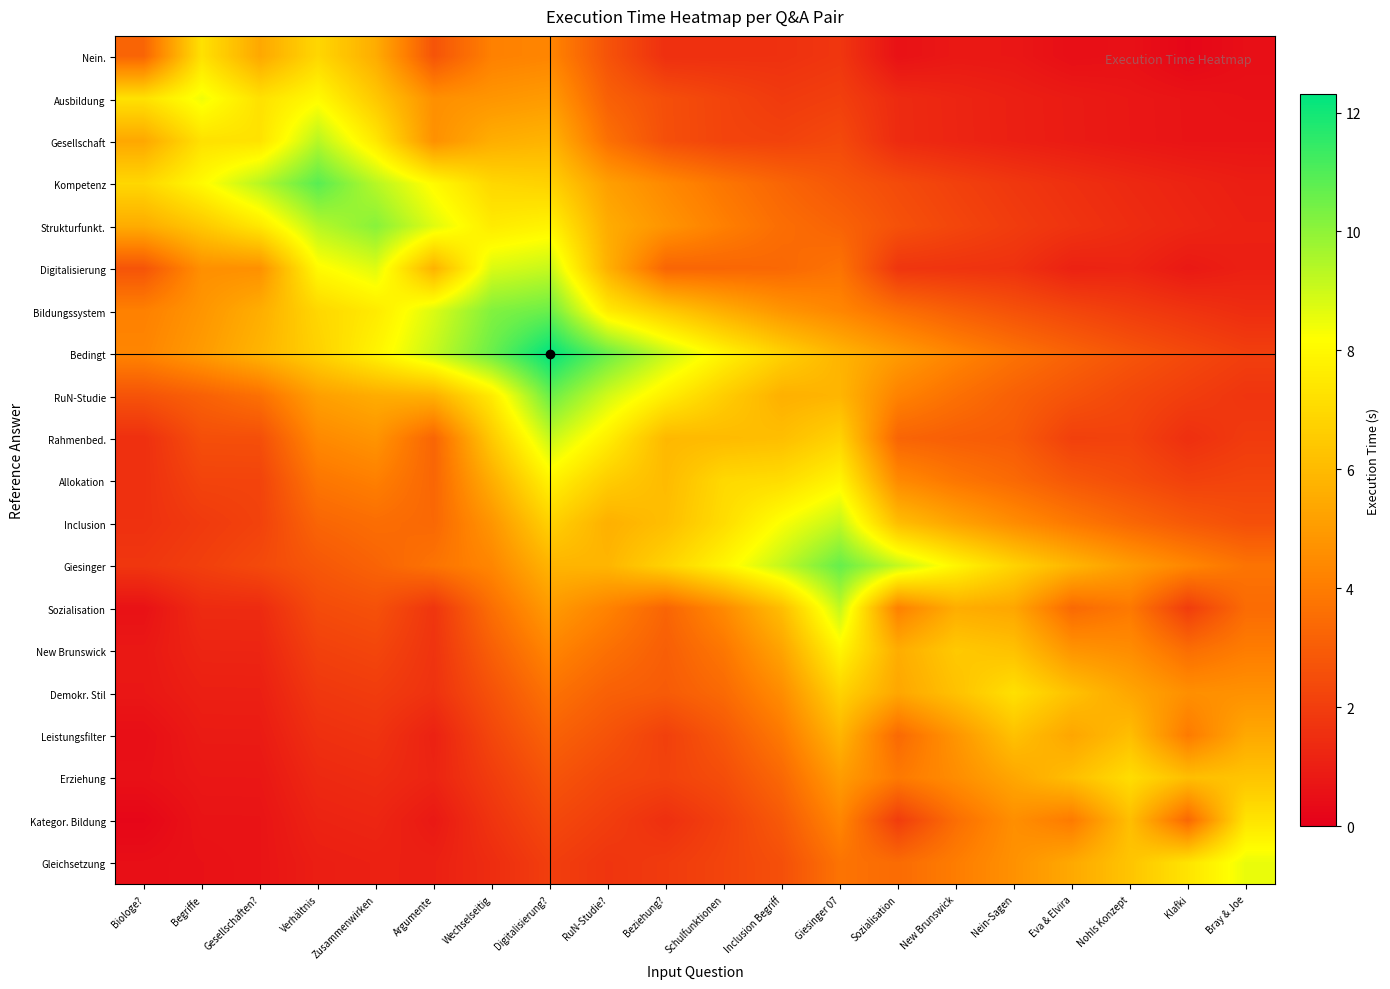

Reading right to left, list all the values displayed in this chart.

Nein.: Bray & Joe=0.5	Klafki=0.2	Nohls Konzept=0.6	Eva & Elvira=0.5	Nein-Sagen=0.8	New Brunswick=0.8	Sozialisation=0.6	Giesinger 07=1.8	Inclusion Begriff=1.6	Schulfunktionen=1.6	Beziehung?=1.5	RuN-Studie?=2.7	Digitalisierung?=4.3	Wechselseitig=4.2	Argumente=2.7	Zusammenwirken=5.6	Verhältnis=6.9	Gesellschaften?=5.4	Begriffe=7.3	Biologe?=3.3
Ausbildung: Bray & Joe=0.6	Klafki=0.7	Nohls Konzept=0.8	Eva & Elvira=0.9	Nein-Sagen=1.0	New Brunswick=1.2	Sozialisation=1.4	Giesinger 07=2.0	Inclusion Begriff=1.9	Schulfunktionen=2.2	Beziehung?=2.5	RuN-Studie?=3.1	Digitalisierung?=5.0	Wechselseitig=4.8	Argumente=4.6	Zusammenwirken=6.4	Verhältnis=8.1	Gesellschaften?=7.3	Begriffe=8.4	Biologe?=7.3
Gesellschaft: Bray & Joe=0.7	Klafki=0.7	Nohls Konzept=0.8	Eva & Elvira=0.9	Nein-Sagen=1.0	New Brunswick=1.2	Sozialisation=1.4	Giesinger 07=2.4	Inclusion Begriff=2.1	Schulfunktionen=2.2	Beziehung?=2.6	RuN-Studie?=3.6	Digitalisierung?=5.8	Wechselseitig=5.6	Argumente=4.7	Zusammenwirken=7.5	Verhältnis=9.4	Gesellschaften?=7.3	Begriffe=7.3	Biologe?=5.4
Kompetenz: Bray & Joe=1.0	Klafki=1.1	Nohls Konzept=1.3	Eva & Elvira=1.5	Nein-Sagen=1.8	New Brunswick=2.1	Sozialisation=2.4	Giesinger 07=2.8	Inclusion Begriff=3.3	Schulfunktionen=3.8	Beziehung?=4.4	RuN-Studie?=5.1	Digitalisierung?=6.8	Wechselseitig=6.9	Argumente=8.1	Zusammenwirken=9.4	Verhältnis=10.9	Gesellschaften?=9.4	Begriffe=8.1	Biologe?=6.9
Strukturfunkt.: Bray & Joe=1.1	Klafki=1.2	Nohls Konzept=1.4	Eva & Elvira=1.7	Nein-Sagen=1.9	New Brunswick=2.3	Sozialisation=2.6	Giesinger 07=3.2	Inclusion Begriff=3.5	Schulfunktionen=4.1	Beziehung?=4.8	RuN-Studie?=5.6	Digitalisierung?=7.9	Wechselseitig=7.6	Argumente=8.7	Zusammenwirken=10.1	Verhältnis=9.4	Gesellschaften?=7.5	Begriffe=6.4	Biologe?=5.6
Digitalisierung: Bray & Joe=1.0	Klafki=0.8	Nohls Konzept=1.2	Eva & Elvira=1.1	Nein-Sagen=1.6	New Brunswick=1.7	Sozialisation=1.7	Giesinger 07=3.7	Inclusion Begriff=3.4	Schulfunktionen=3.3	Beziehung?=3.3	RuN-Studie?=5.7	Digitalisierung?=9.1	Wechselseitig=8.8	Argumente=5.8	Zusammenwirken=8.7	Verhältnis=8.1	Gesellschaften?=4.7	Begriffe=4.6	Biologe?=2.7
Bildungssystem: Bray & Joe=1.5	Klafki=1.7	Nohls Konzept=2.0	Eva & Elvira=2.3	Nein-Sagen=2.6	New Brunswick=3.1	Sozialisation=3.6	Giesinger 07=4.3	Inclusion Begriff=4.8	Schulfunktionen=5.6	Beziehung?=6.5	RuN-Studie?=7.6	Digitalisierung?=10.6	Wechselseitig=10.2	Argumente=8.8	Zusammenwirken=7.6	Verhältnis=6.9	Gesellschaften?=5.6	Begriffe=4.8	Biologe?=4.2
Bedingt: Bray & Joe=2.0	Klafki=2.4	Nohls Konzept=2.7	Eva & Elvira=3.2	Nein-Sagen=3.7	New Brunswick=4.3	Sozialisation=5.0	Giesinger 07=5.8	Inclusion Begriff=6.8	Schulfunktionen=7.9	Beziehung?=9.1	RuN-Studie?=10.6	Digitalisierung?=12.3	Wechselseitig=10.6	Argumente=9.1	Zusammenwirken=7.9	Verhältnis=6.8	Gesellschaften?=5.8	Begriffe=5.0	Biologe?=4.3
RuN-Studie: Bray & Joe=1.7	Klafki=2.0	Nohls Konzept=2.3	Eva & Elvira=2.7	Nein-Sagen=3.1	New Brunswick=3.6	Sozialisation=4.2	Giesinger 07=5.9	Inclusion Begriff=5.7	Schulfunktionen=6.6	Beziehung?=7.7	RuN-Studie?=8.9	Digitalisierung?=10.6	Wechselseitig=7.6	Argumente=5.7	Zusammenwirken=5.6	Verhältnis=5.1	Gesellschaften?=3.6	Begriffe=3.1	Biologe?=2.7
Rahmenbed.: Bray & Joe=1.9	Klafki=1.5	Nohls Konzept=2.1	Eva & Elvira=2.1	Nein-Sagen=2.9	New Brunswick=3.1	Sozialisation=3.3	Giesinger 07=6.8	Inclusion Begriff=6.1	Schulfunktionen=6.0	Beziehung?=5.9	RuN-Studie?=7.7	Digitalisierung?=9.1	Wechselseitig=6.5	Argumente=3.3	Zusammenwirken=4.8	Verhältnis=4.4	Gesellschaften?=2.6	Begriffe=2.5	Biologe?=1.5
Allokation: Bray & Joe=2.2	Klafki=2.1	Nohls Konzept=2.5	Eva & Elvira=2.8	Nein-Sagen=3.4	New Brunswick=3.8	Sozialisation=4.5	Giesinger 07=7.9	Inclusion Begriff=7.1	Schulfunktionen=7.0	Beziehung?=6.0	RuN-Studie?=6.6	Digitalisierung?=7.9	Wechselseitig=5.6	Argumente=3.3	Zusammenwirken=4.1	Verhältnis=3.8	Gesellschaften?=2.2	Begriffe=2.2	Biologe?=1.6
Inclusion: Bray & Joe=2.6	Klafki=2.9	Nohls Konzept=3.4	Eva & Elvira=3.9	Nein-Sagen=4.5	New Brunswick=5.3	Sozialisation=6.1	Giesinger 07=9.2	Inclusion Begriff=8.3	Schulfunktionen=7.1	Beziehung?=6.1	RuN-Studie?=5.7	Digitalisierung?=6.8	Wechselseitig=4.8	Argumente=3.4	Zusammenwirken=3.5	Verhältnis=3.3	Gesellschaften?=2.1	Begriffe=1.9	Biologe?=1.6
Giesinger: Bray & Joe=3.7	Klafki=4.3	Nohls Konzept=5.0	Eva & Elvira=5.9	Nein-Sagen=6.8	New Brunswick=7.9	Sozialisation=9.2	Giesinger 07=10.7	Inclusion Begriff=9.2	Schulfunktionen=7.9	Beziehung?=6.8	RuN-Studie?=5.9	Digitalisierung?=5.8	Wechselseitig=4.3	Argumente=3.7	Zusammenwirken=3.2	Verhältnis=2.8	Gesellschaften?=2.4	Begriffe=2.0	Biologe?=1.8
Sozialisation: Bray & Joe=3.5	Klafki=2.0	Nohls Konzept=3.9	Eva & Elvira=3.4	Nein-Sagen=5.4	New Brunswick=5.6	Sozialisation=4.2	Giesinger 07=9.2	Inclusion Begriff=6.1	Schulfunktionen=4.5	Beziehung?=3.3	RuN-Studie?=4.2	Digitalisierung?=5.0	Wechselseitig=3.6	Argumente=1.7	Zusammenwirken=2.6	Verhältnis=2.4	Gesellschaften?=1.4	Begriffe=1.4	Biologe?=0.6
New Brunswick: Bray & Joe=4.0	Klafki=3.6	Nohls Konzept=4.5	Eva & Elvira=4.8	Nein-Sagen=6.2	New Brunswick=6.5	Sozialisation=5.6	Giesinger 07=7.9	Inclusion Begriff=5.3	Schulfunktionen=3.8	Beziehung?=3.1	RuN-Studie?=3.6	Digitalisierung?=4.3	Wechselseitig=3.1	Argumente=1.7	Zusammenwirken=2.3	Verhältnis=2.1	Gesellschaften?=1.2	Begriffe=1.2	Biologe?=0.8
Demokr. Stil: Bray & Joe=4.7	Klafki=4.6	Nohls Konzept=5.4	Eva & Elvira=6.2	Nein-Sagen=7.2	New Brunswick=6.2	Sozialisation=5.4	Giesinger 07=6.8	Inclusion Begriff=4.5	Schulfunktionen=3.4	Beziehung?=2.9	RuN-Studie?=3.1	Digitalisierung?=3.7	Wechselseitig=2.6	Argumente=1.6	Zusammenwirken=1.9	Verhältnis=1.8	Gesellschaften?=1.0	Begriffe=1.0	Biologe?=0.8
Leistungsfilter: Bray & Joe=5.4	Klafki=4.0	Nohls Konzept=6.1	Eva & Elvira=5.3	Nein-Sagen=6.2	New Brunswick=4.8	Sozialisation=3.4	Giesinger 07=5.9	Inclusion Begriff=3.9	Schulfunktionen=2.8	Beziehung?=2.1	RuN-Studie?=2.7	Digitalisierung?=3.2	Wechselseitig=2.3	Argumente=1.1	Zusammenwirken=1.7	Verhältnis=1.5	Gesellschaften?=0.9	Begriffe=0.9	Biologe?=0.5
Erziehung: Bray & Joe=6.3	Klafki=6.1	Nohls Konzept=7.1	Eva & Elvira=6.1	Nein-Sagen=5.4	New Brunswick=4.5	Sozialisation=3.9	Giesinger 07=5.0	Inclusion Begriff=3.4	Schulfunktionen=2.5	Beziehung?=2.1	RuN-Studie?=2.3	Digitalisierung?=2.7	Wechselseitig=2.0	Argumente=1.2	Zusammenwirken=1.4	Verhältnis=1.3	Gesellschaften?=0.8	Begriffe=0.8	Biologe?=0.6
Kategor. Bildung: Bray & Joe=7.4	Klafki=3.4	Nohls Konzept=6.1	Eva & Elvira=4.0	Nein-Sagen=4.6	New Brunswick=3.6	Sozialisation=2.0	Giesinger 07=4.3	Inclusion Begriff=2.9	Schulfunktionen=2.1	Beziehung?=1.5	RuN-Studie?=2.0	Digitalisierung?=2.4	Wechselseitig=1.7	Argumente=0.8	Zusammenwirken=1.2	Verhältnis=1.1	Gesellschaften?=0.7	Begriffe=0.7	Biologe?=0.2
Gleichsetzung: Bray & Joe=8.5	Klafki=7.4	Nohls Konzept=6.3	Eva & Elvira=5.4	Nein-Sagen=4.7	New Brunswick=4.0	Sozialisation=3.5	Giesinger 07=3.7	Inclusion Begriff=2.6	Schulfunktionen=2.2	Beziehung?=1.9	RuN-Studie?=1.7	Digitalisierung?=2.0	Wechselseitig=1.5	Argumente=1.0	Zusammenwirken=1.1	Verhältnis=1.0	Gesellschaften?=0.7	Begriffe=0.6	Biologe?=0.5